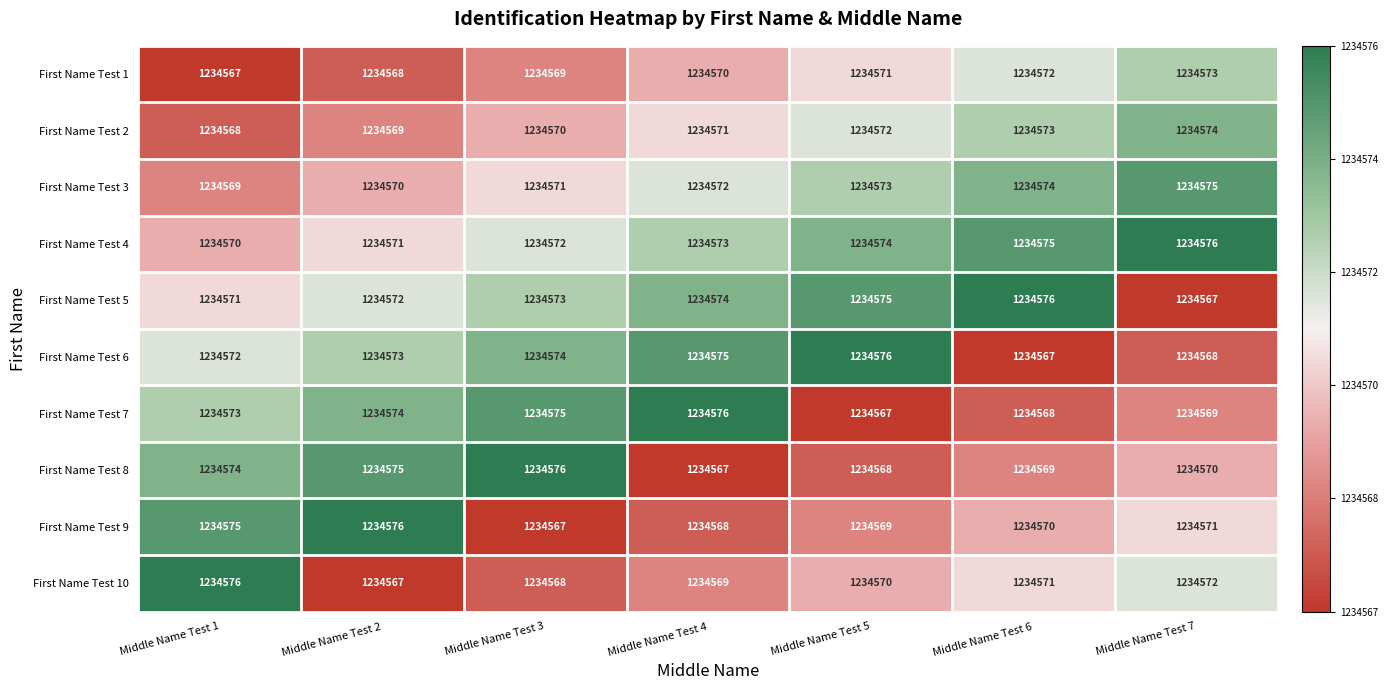

Is the value of First Name Test 8 at Middle Name Test 2 greater than the value of First Name Test 3 at Middle Name Test 3?

Yes